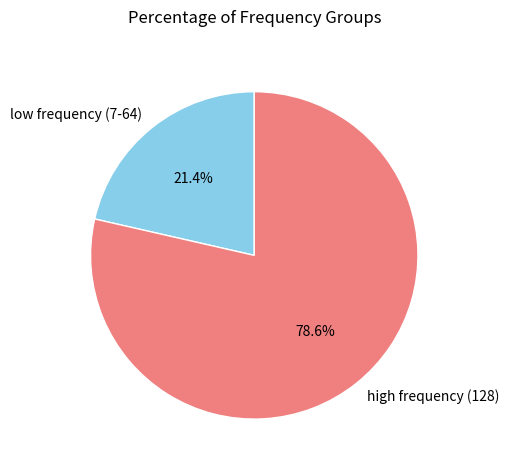

How many slices are in this pie chart?

2